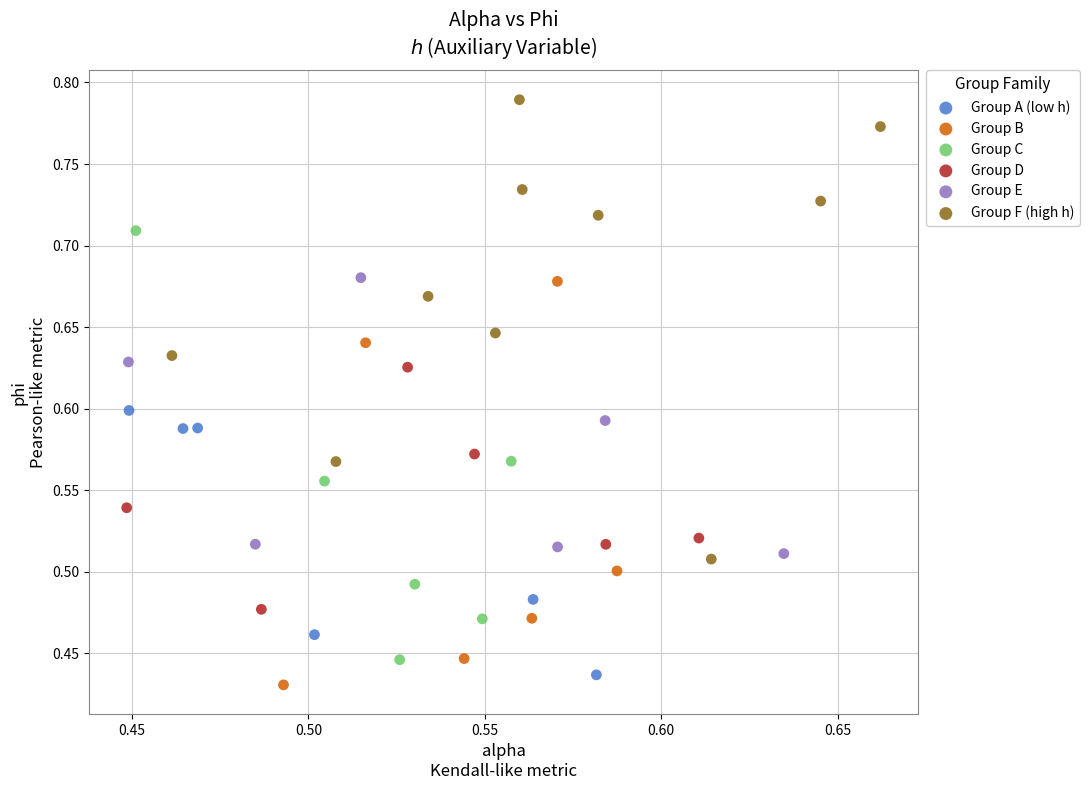

Which series reaches the minimum Y coordinate?

Group B